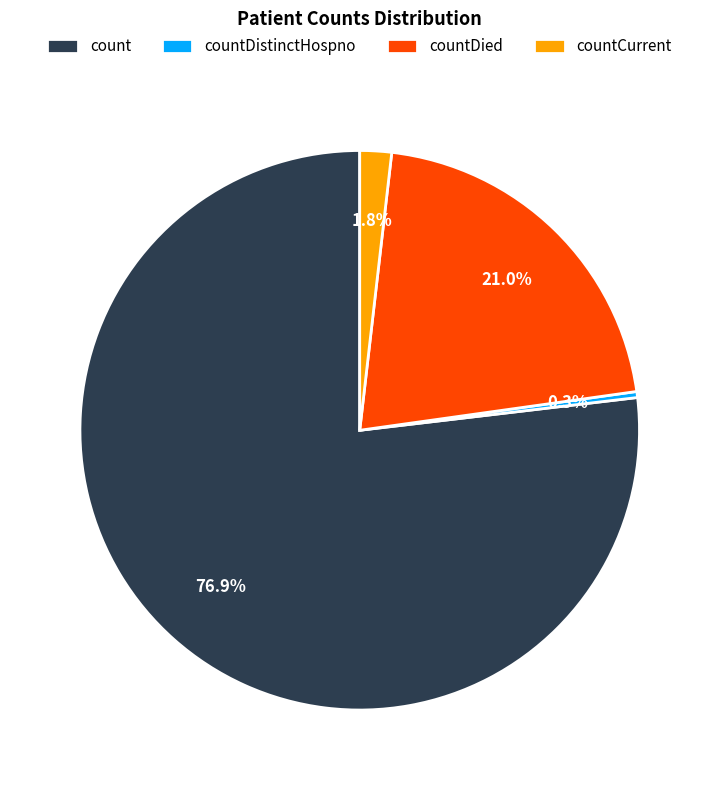

To the nearest percent, what percentage of the pie is count?

77%